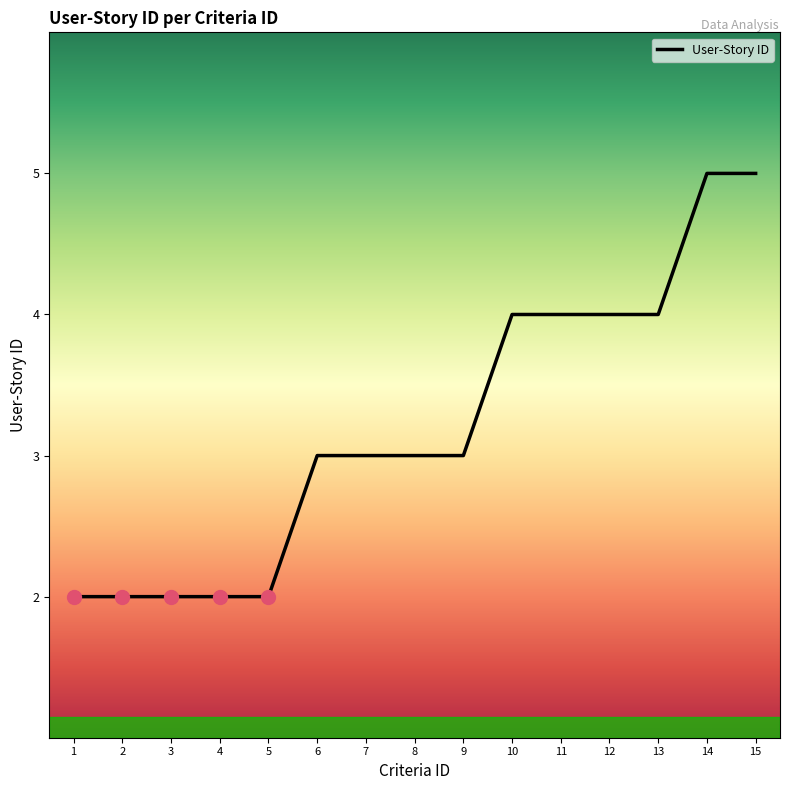

Reading right to left, transcribe all the data shown in this chart.

5	5	4	4	4	4	3	3	3	3	2	2	2	2	2